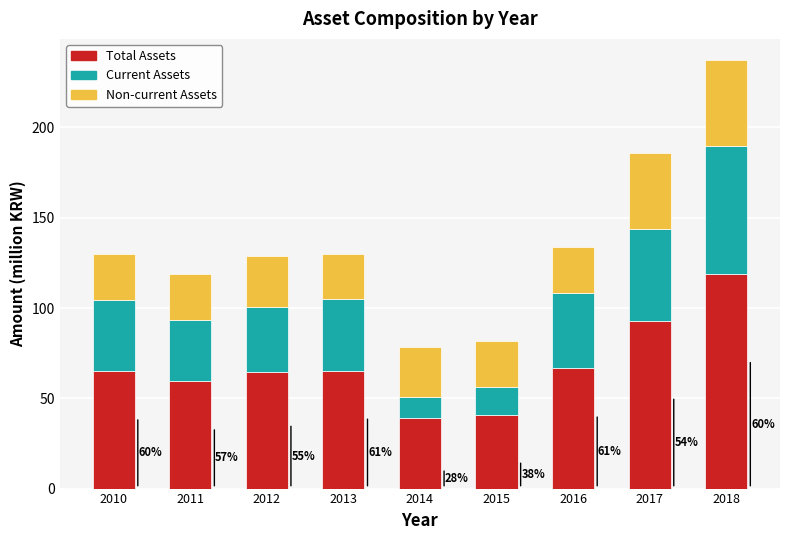

What are all the series names shown in the legend?

Total Assets, Current Assets, Non-current Assets